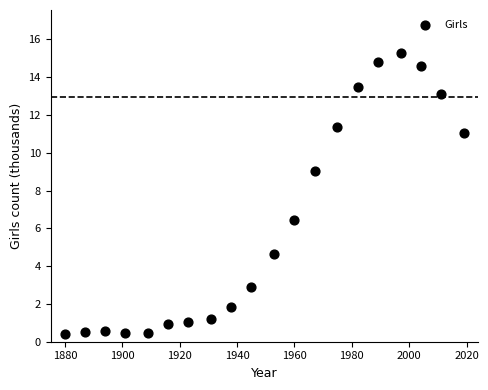

What Y value in the scatter plot is closest to 7?

6.4